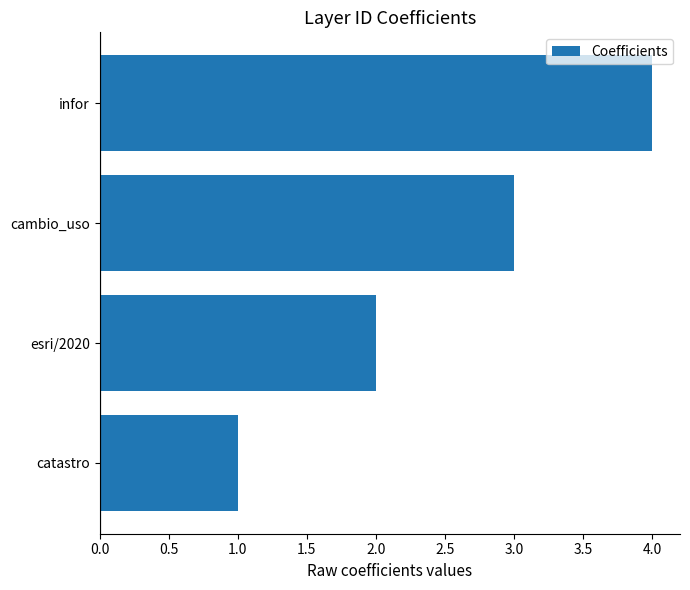

The value at cambio_uso is 3. True or false?

True